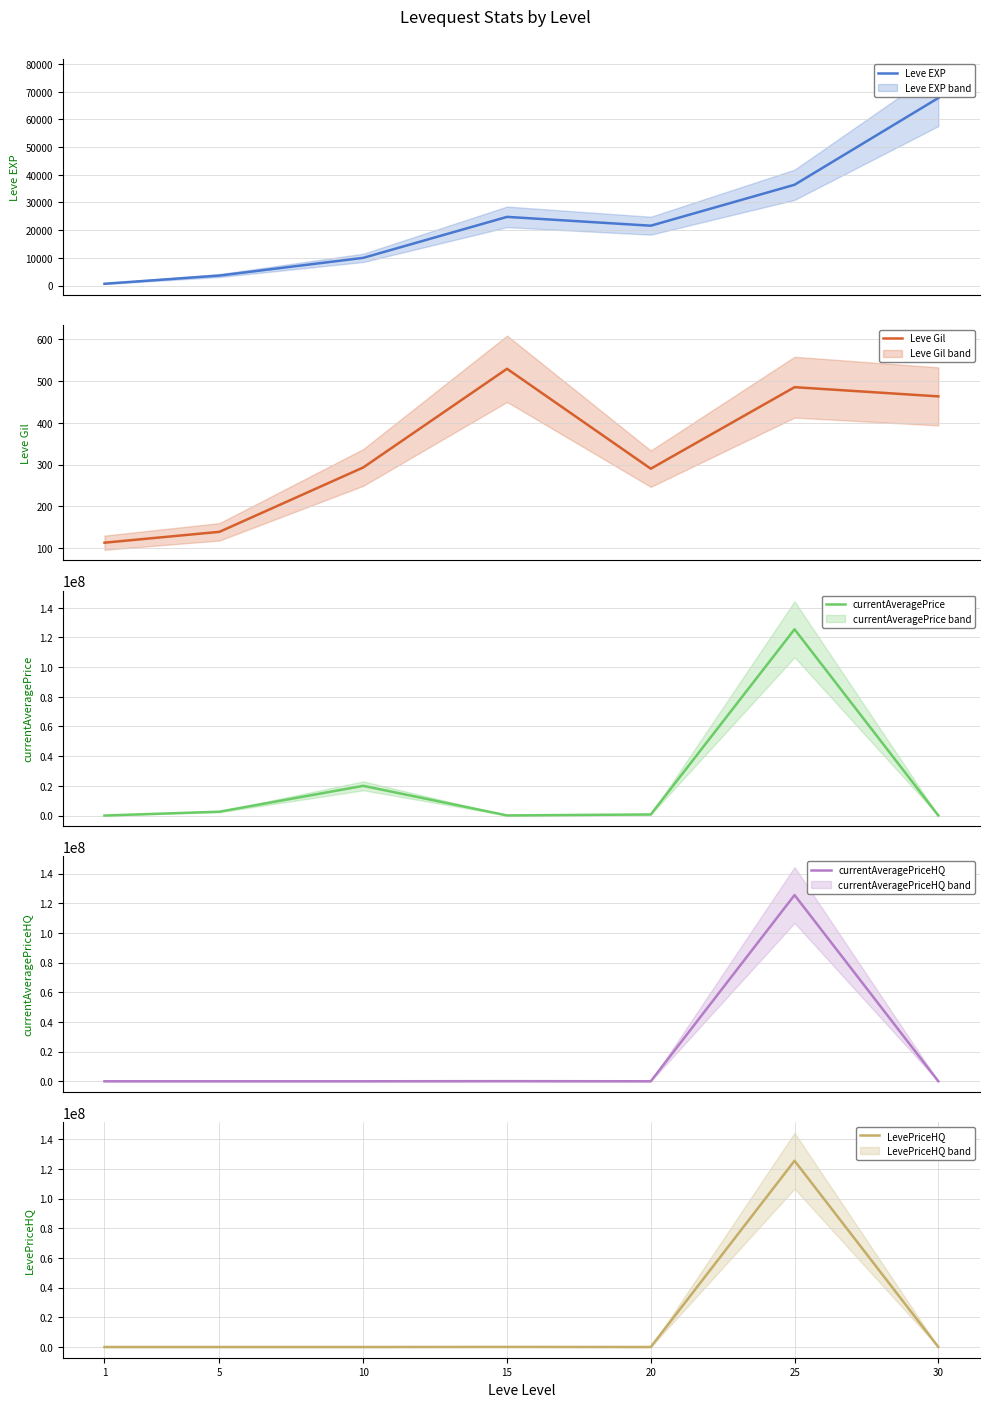

What are all the series names shown in the legend?

Leve EXP, Leve Gil, currentAveragePrice, currentAveragePriceHQ, LevePriceHQ